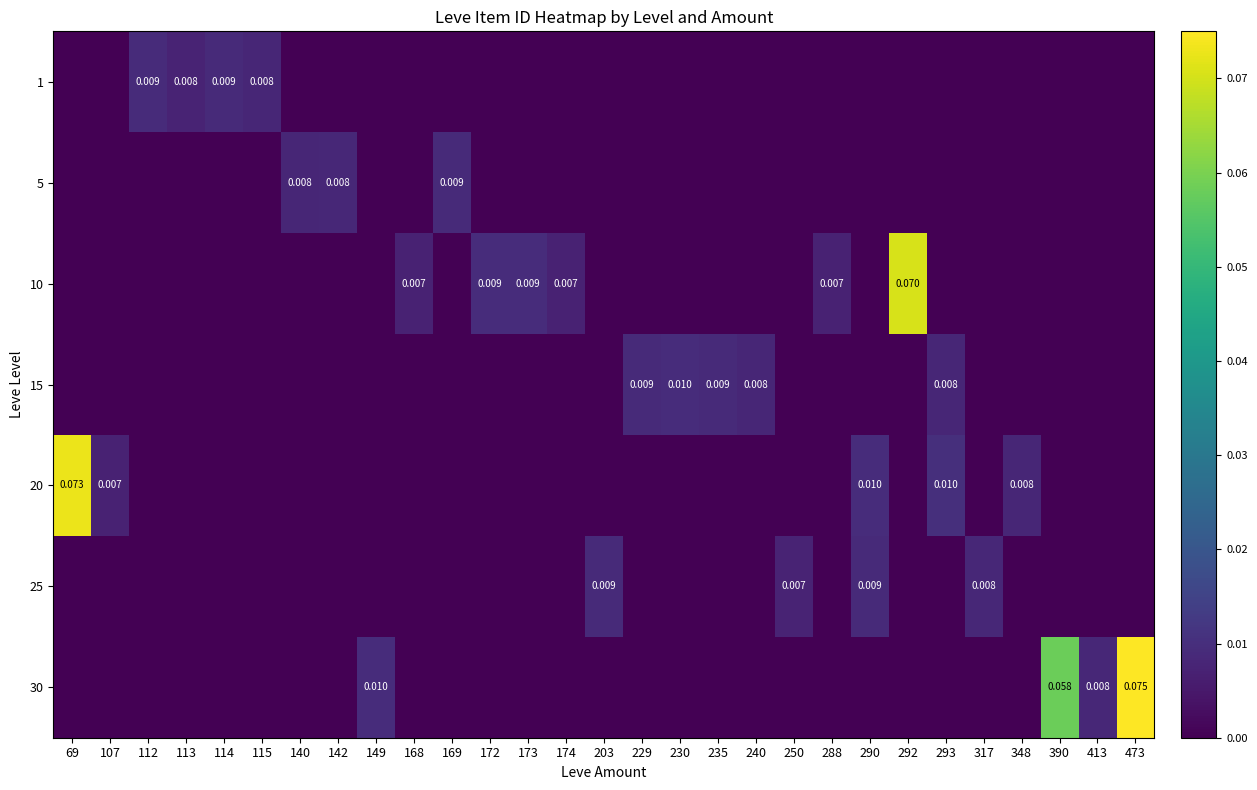

At which category is the sum across all series the highest?

473